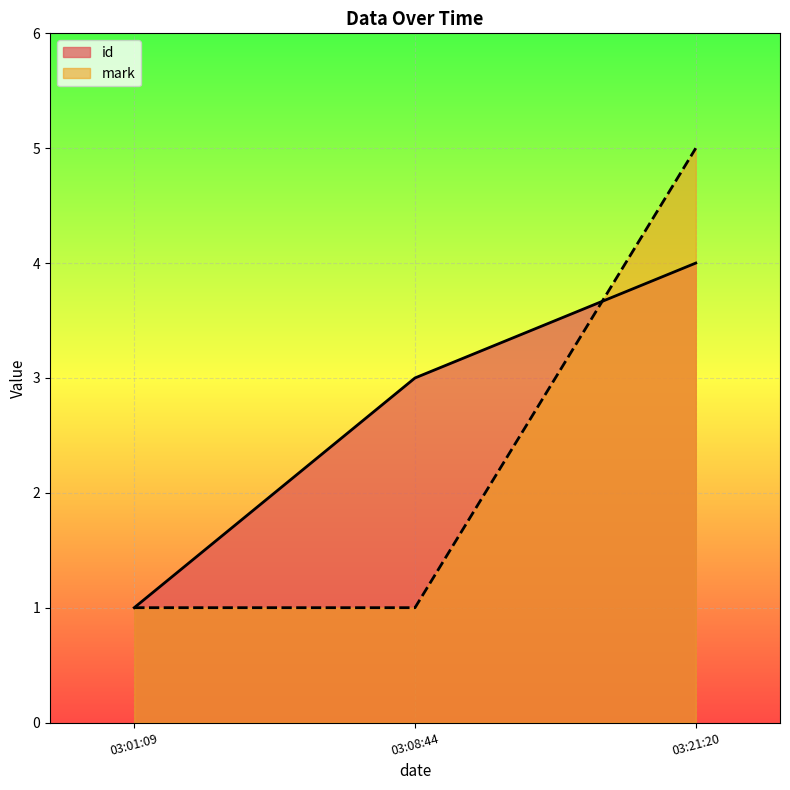

Which series has the largest range (max minus min)?

mark